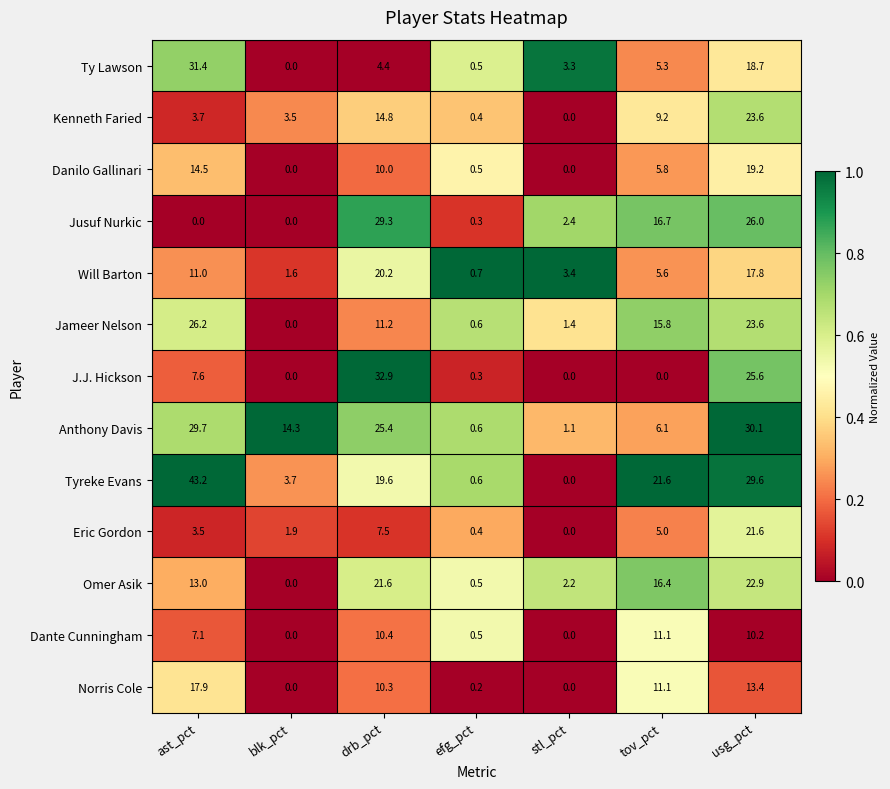

The value of Eric Gordon at ast_pct is 3.5. True or false?

True